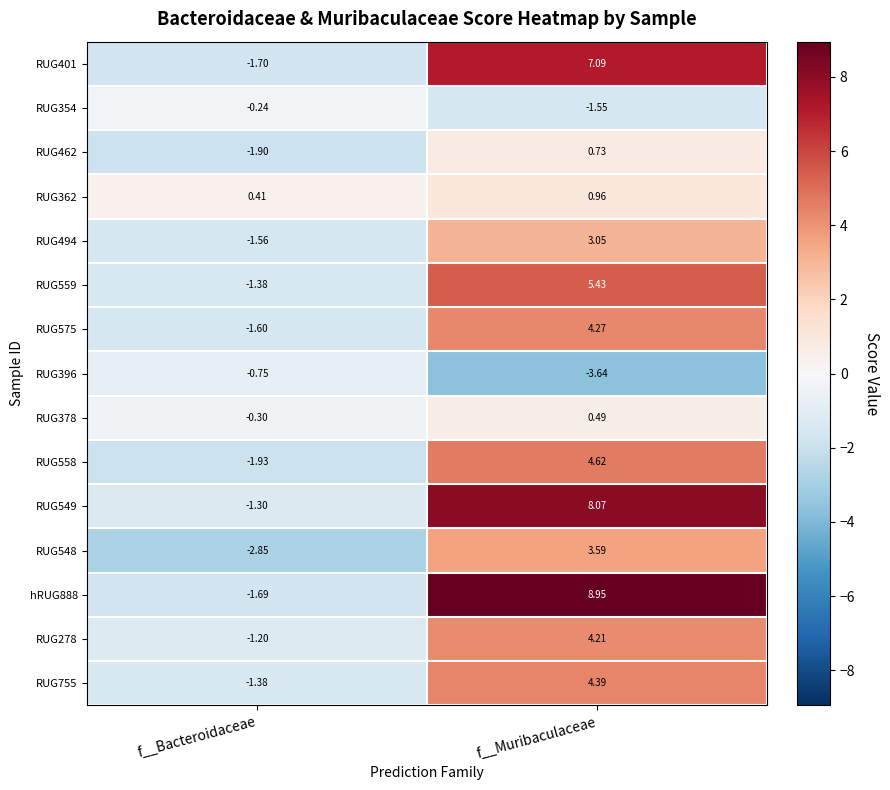

Which category has the lowest value across all series?

f__Muribaculaceae